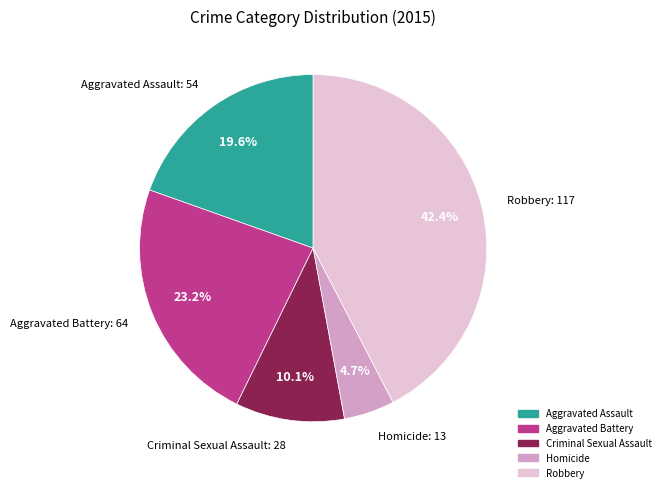

Approximately how many times larger is the value at Homicide compared to Criminal Sexual Assault?

0.5